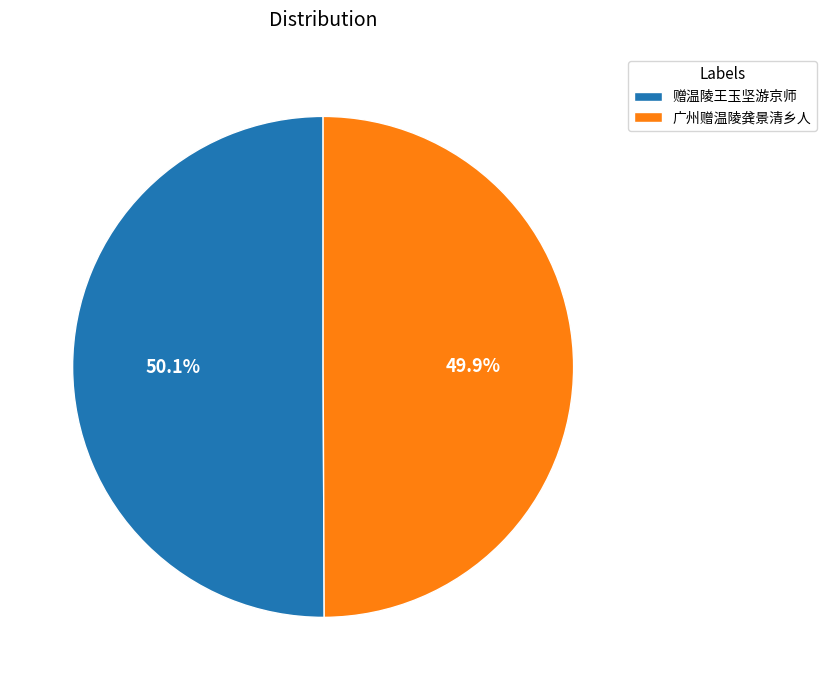

What percentage do 赠温陵王玉坚游京师 and 广州赠温陵龚景清乡人 together represent?

100.0%